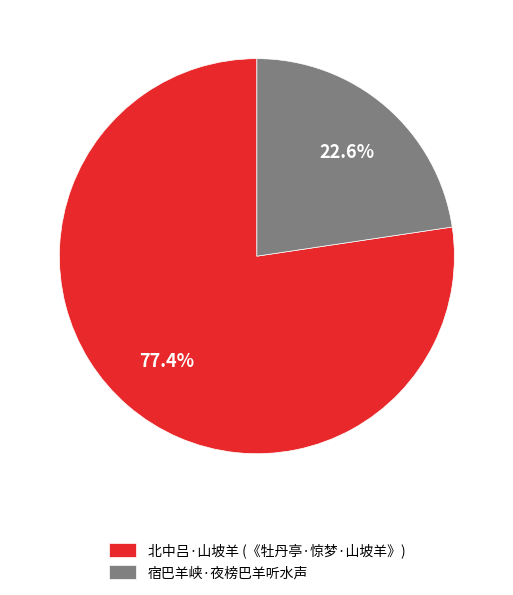

Rank the categories by value from lowest to highest.

宿巴羊峡·夜榜巴羊听水声, 北中吕·山坡羊 (《牡丹亭·惊梦·山坡羊》)